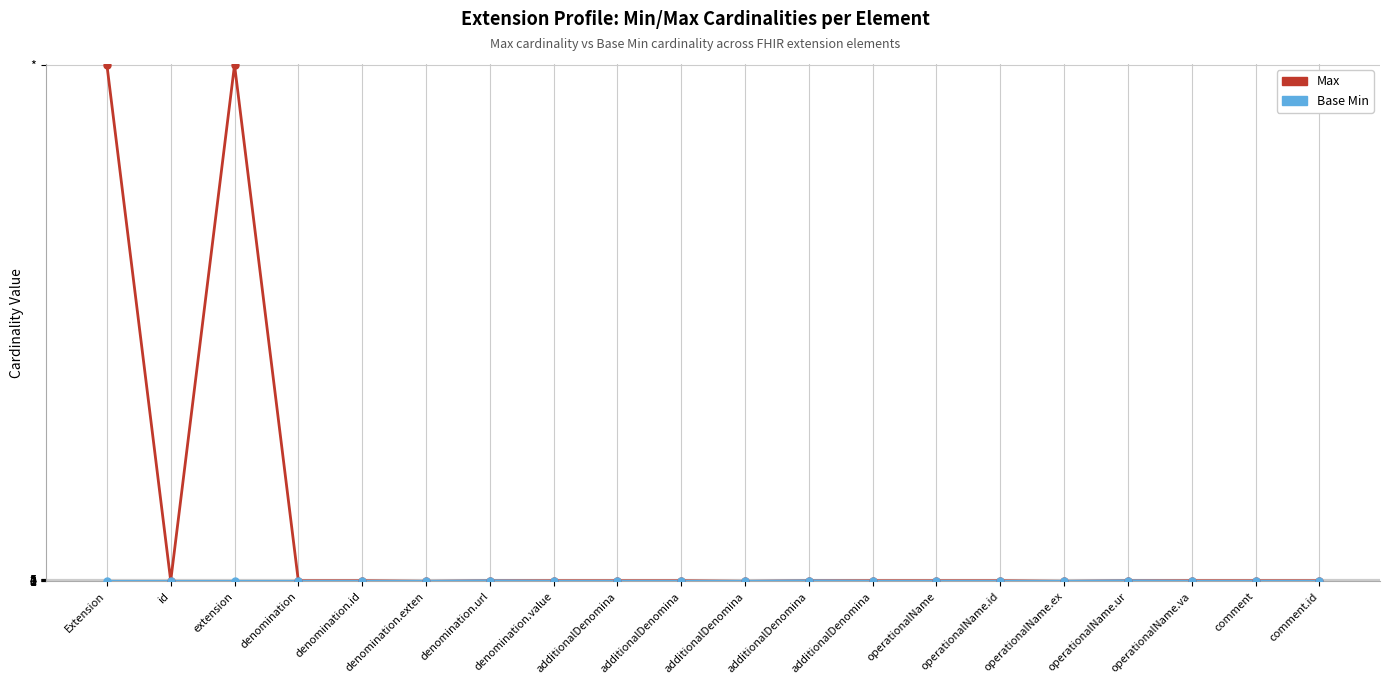

True or false: Max and Base Min cross at least once.

False